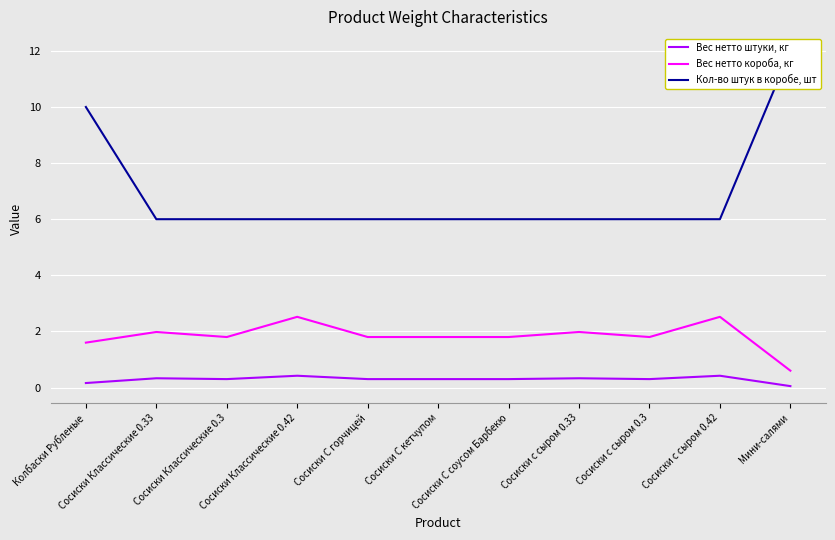

What are all the series names shown in the legend?

Вес нетто штуки, кг, Вес нетто короба, кг, Кол-во штук в коробе, шт